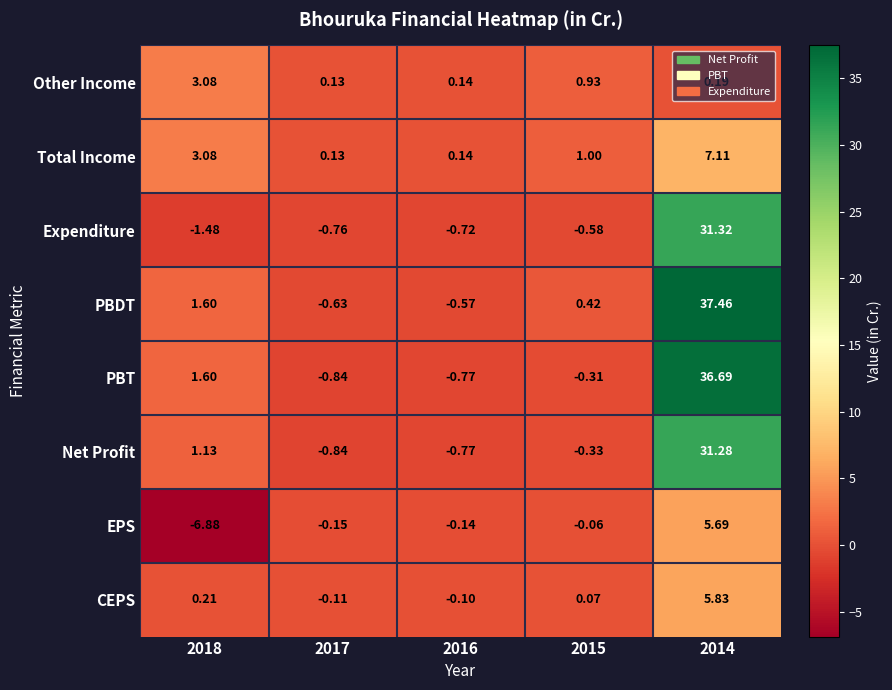

Which series has the largest range (max minus min)?

PBDT